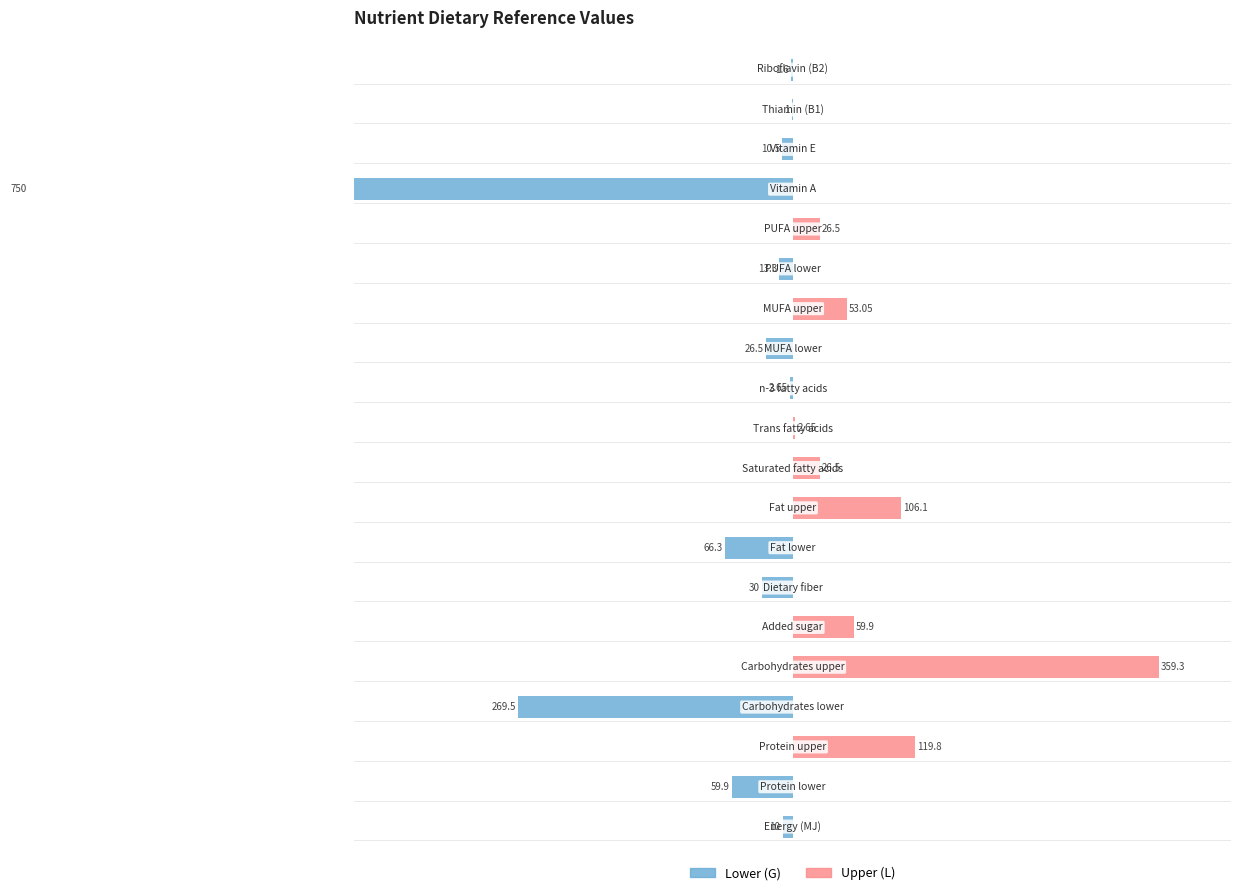

List the series in order of their overall mean, highest first.

Upper (L), Lower (G)